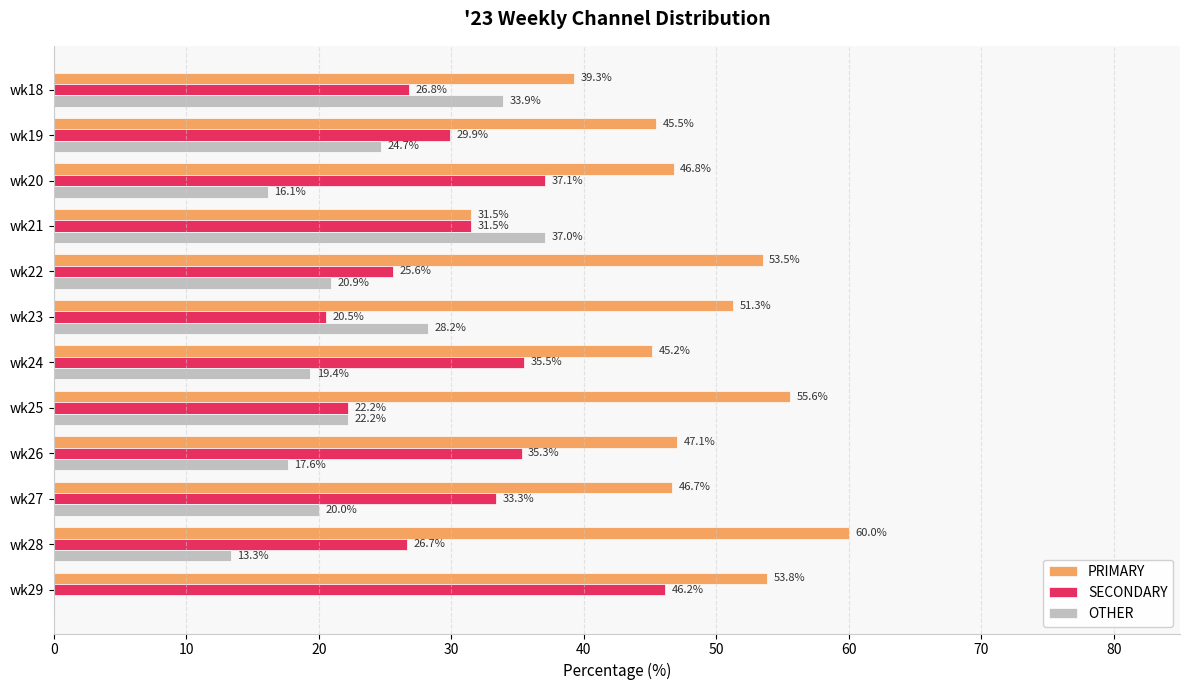

Is the value of OTHER at wk22 greater than the value of PRIMARY at wk22?

No